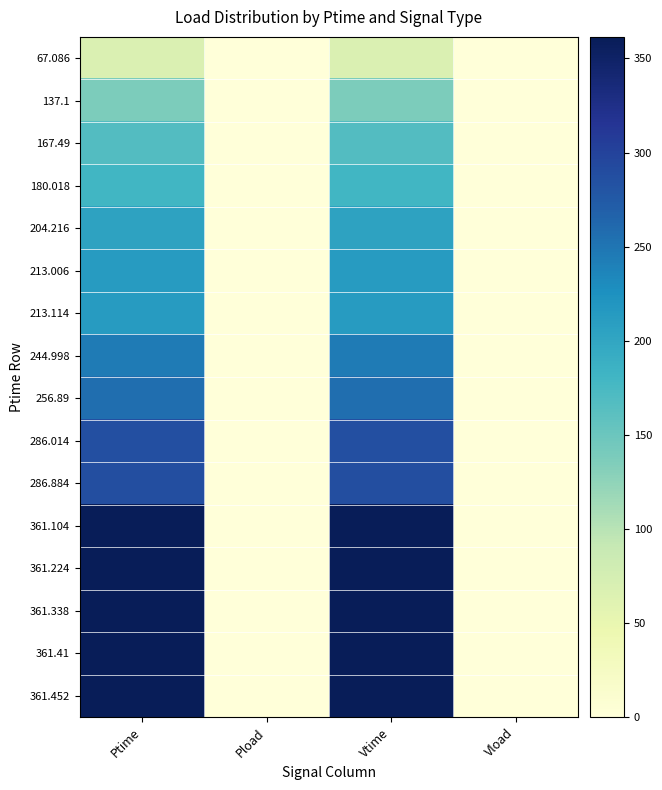

Reading left to right, what are all the values shown in this chart?

67.086: Ptime=67.1	Pload=0.1	Vtime=67.2	Vload=0.0
137.1: Ptime=137.1	Pload=0.2	Vtime=137.2	Vload=0.1
167.49: Ptime=167.5	Pload=0.4	Vtime=167.6	Vload=0.2
180.018: Ptime=180.0	Pload=0.3	Vtime=180.1	Vload=0.2
204.216: Ptime=204.2	Pload=0.5	Vtime=204.3	Vload=0.4
213.006: Ptime=213.0	Pload=0.5	Vtime=213.1	Vload=0.4
213.114: Ptime=213.1	Pload=0.4	Vtime=213.2	Vload=0.1
244.998: Ptime=245.0	Pload=0.3	Vtime=245.1	Vload=0.2
256.89: Ptime=256.9	Pload=0.3	Vtime=257.0	Vload=0.2
286.014: Ptime=286.0	Pload=0.4	Vtime=286.1	Vload=0.3
286.884: Ptime=286.9	Pload=0.3	Vtime=287.0	Vload=0.0
361.104: Ptime=361.1	Pload=0.6	Vtime=361.2	Vload=0.0
361.224: Ptime=361.2	Pload=0.0	Vtime=361.2	Vload=-0.0
361.338: Ptime=361.3	Pload=0.0	Vtime=361.4	Vload=0.0
361.41: Ptime=361.4	Pload=0.0	Vtime=361.4	Vload=0.0
361.452: Ptime=361.5	Pload=0.0	Vtime=361.5	Vload=0.0